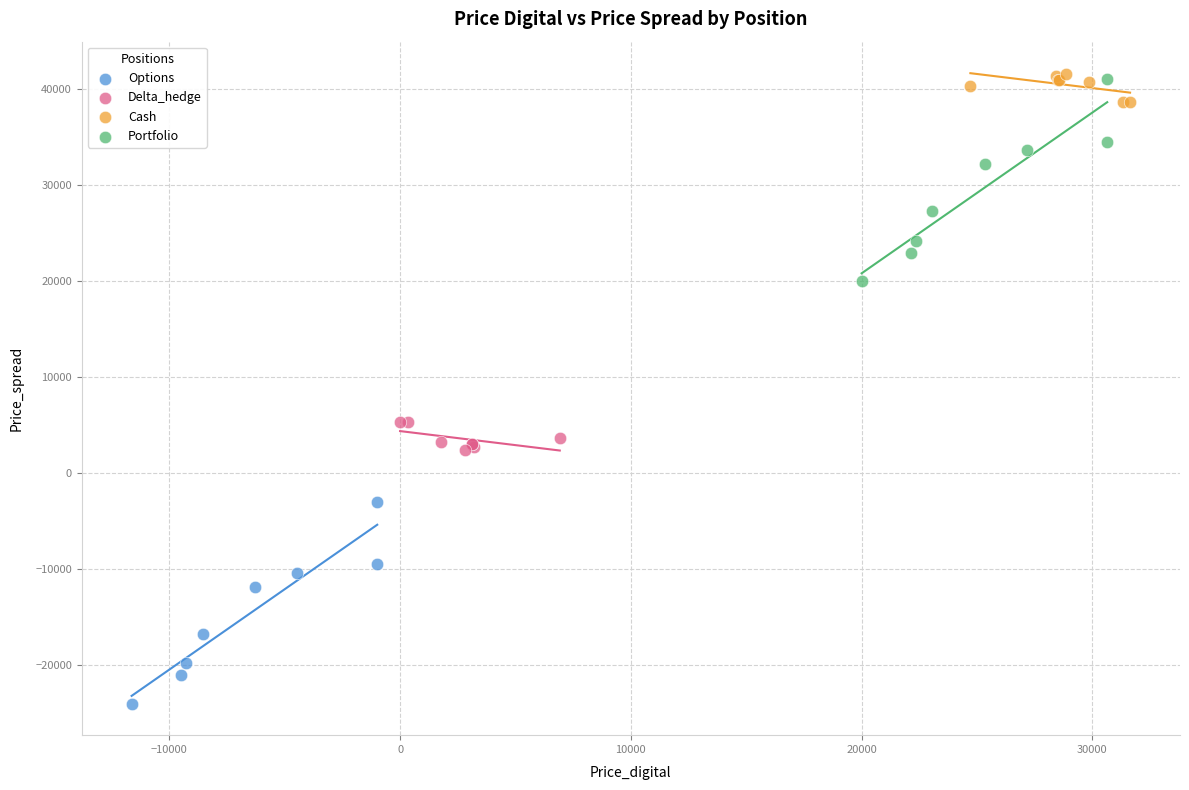

Which series contains the lowest Y value?

Options